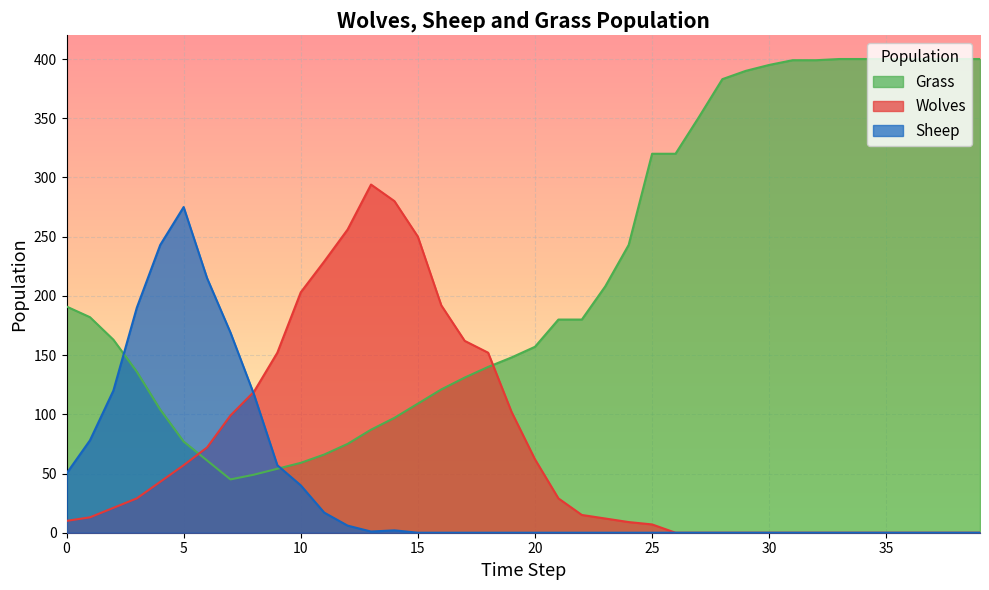

List the labels in order of Wolves value, smallest first.

26, 27, 28, 29, 30, 31, 32, 33, 34, 35, 36, 37, 38, 39, 25, 24, 0, 23, 1, 22, 2, 3, 21, 4, 5, 20, 6, 7, 19, 8, 9, 18, 17, 16, 10, 11, 15, 12, 14, 13